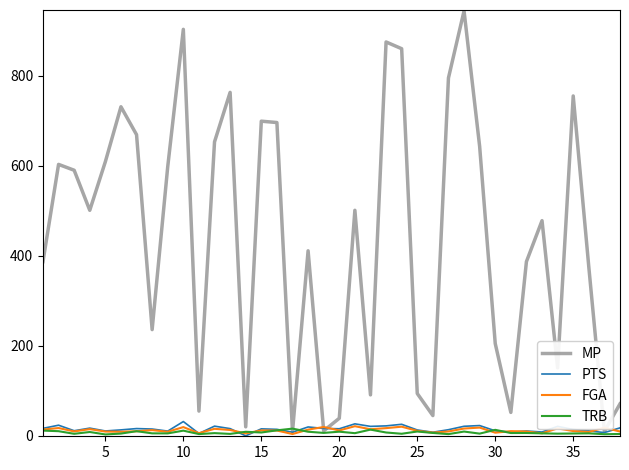

What is the maximum value shown in the chart?

944.0